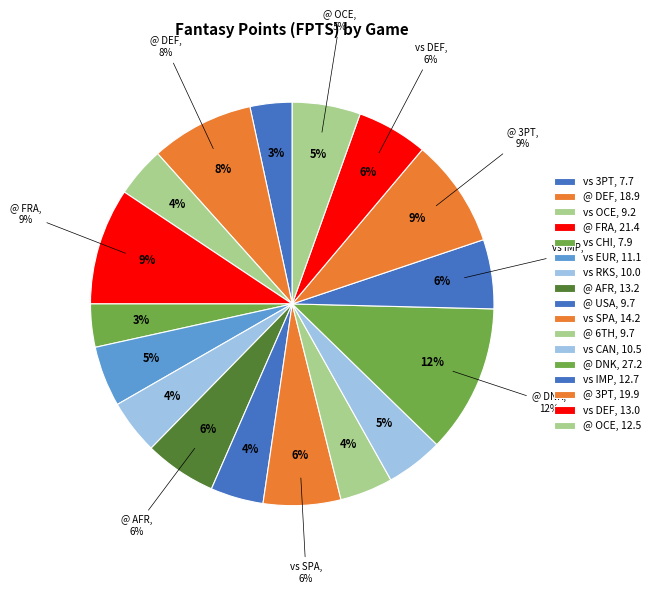

To the nearest percent, what is the difference between the vs CHI and @ OCE slice percentages?

2%